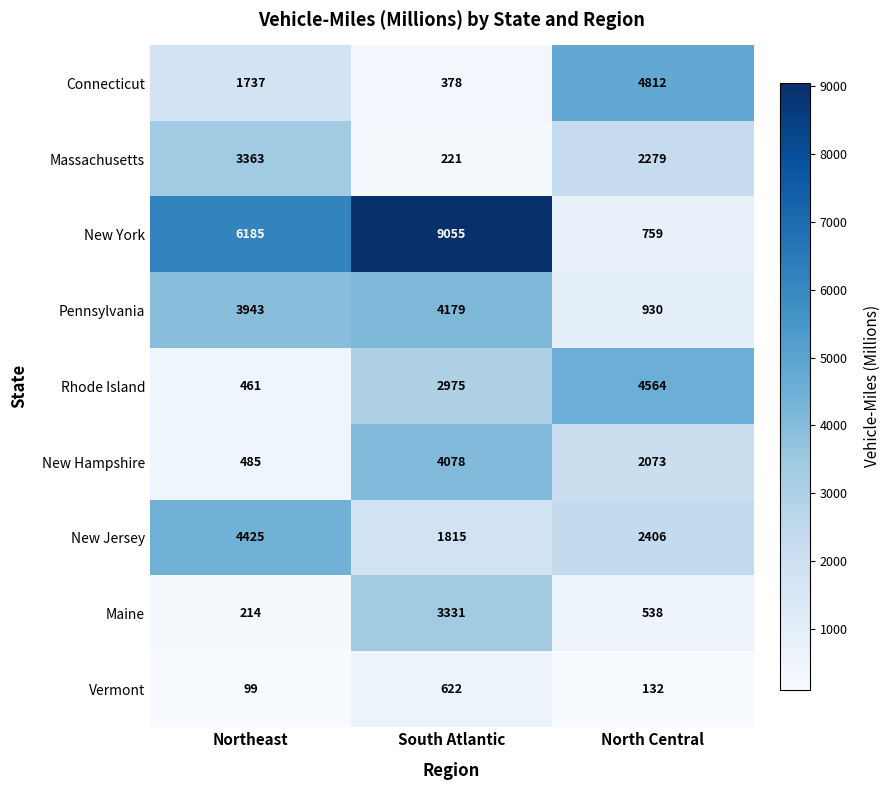

What is the difference between the highest and lowest values at North Central?

4680